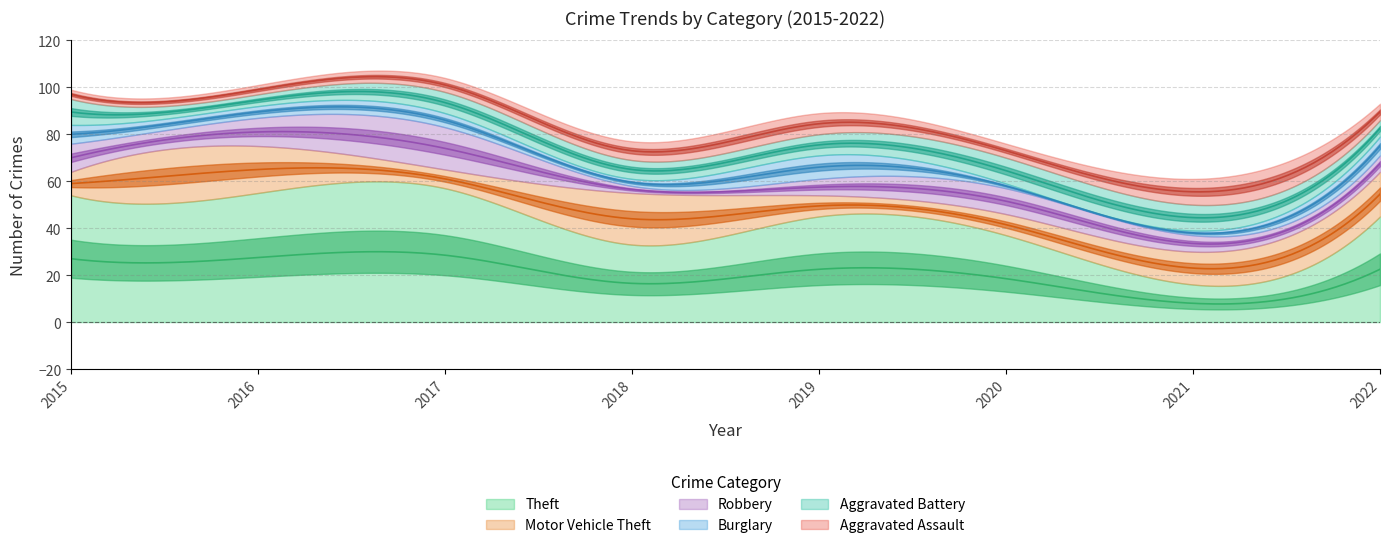

In Burglary, how many points are lower than both neighbors (excluding endpoints)?

2